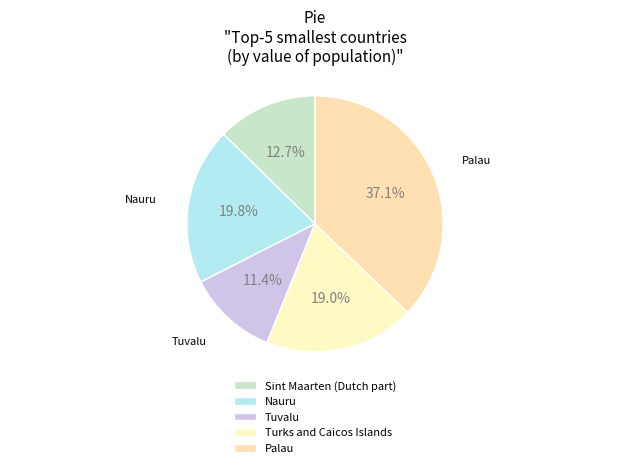

Which category has the biggest portion of the pie?

Palau